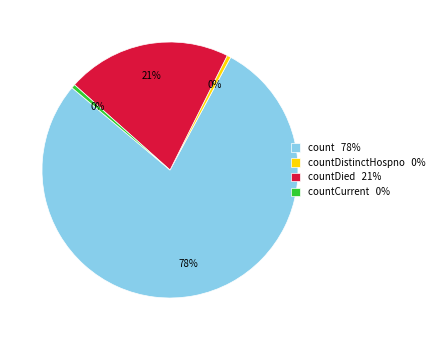

To the nearest percent, what is the average slice percentage?

25%